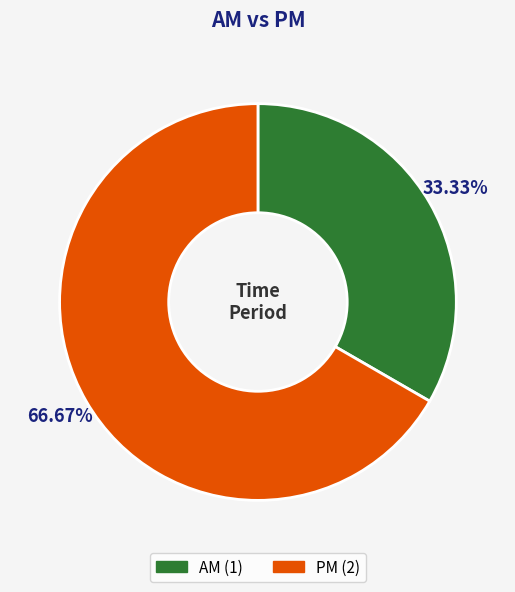

To the nearest percent, what is the combined percentage of PM and AM?

100%